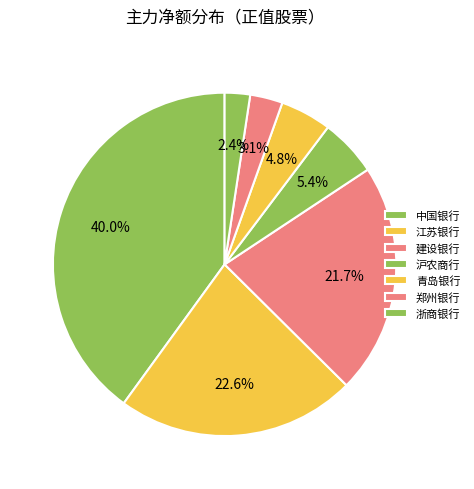

Which slice is the largest?

中国银行